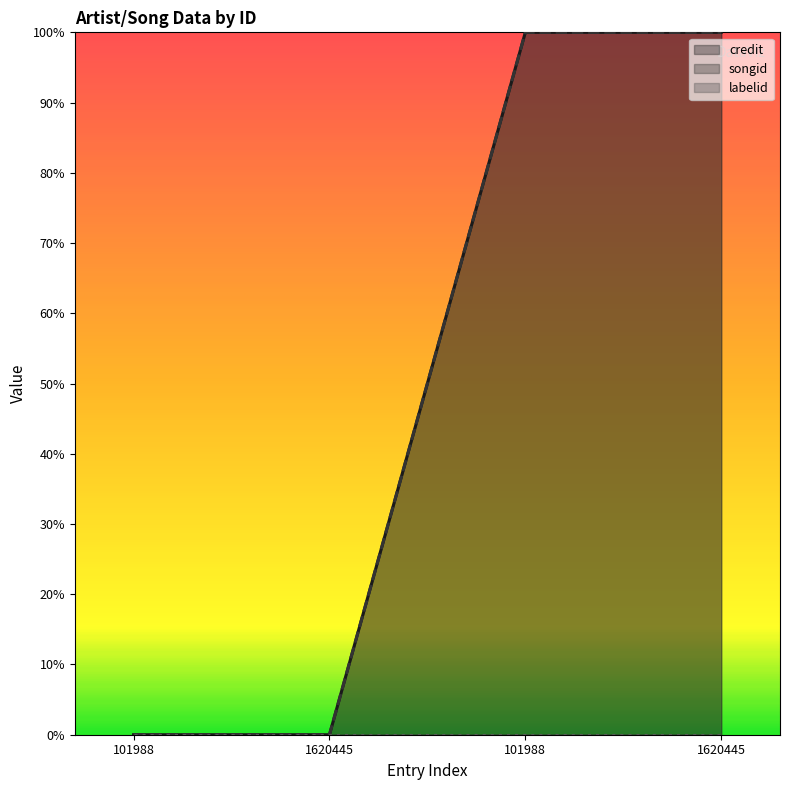

List the labels in order of songid value, largest first.

101988, 1620445, 101988, 1620445